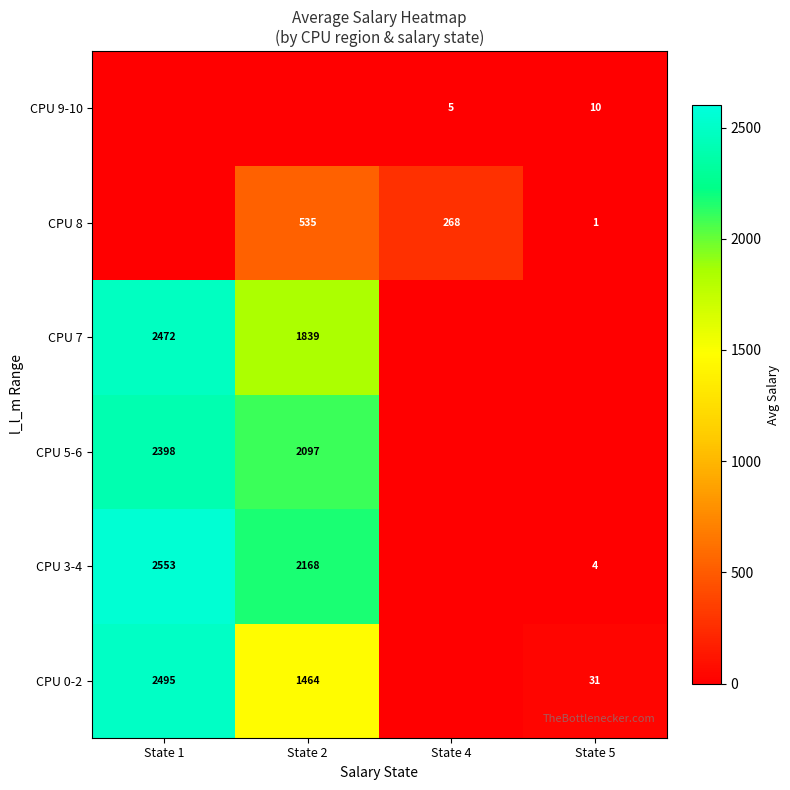

Is it true that CPU 0-2 equals 3327 at State 1?

False